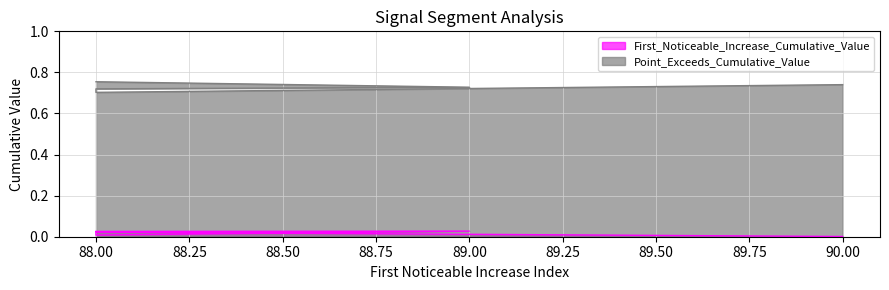

True or false: Point_Exceeds_Cumulative_Value has a value of 0.5 at 88.

False